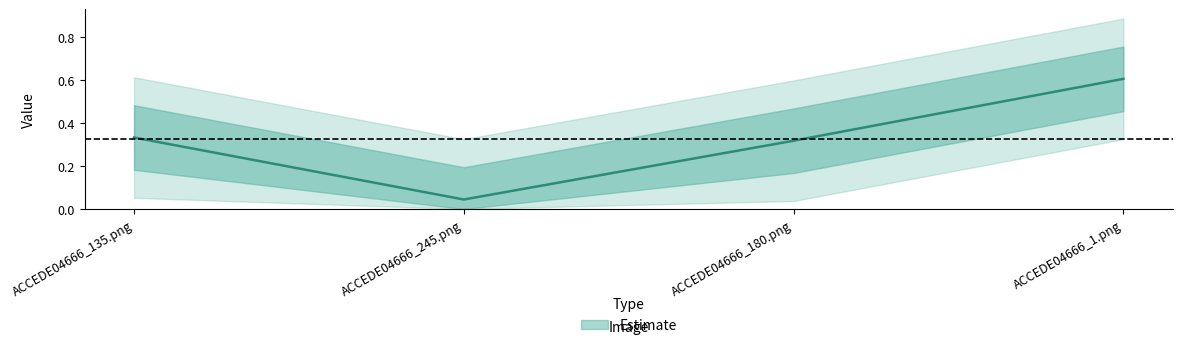

The chart shows a value of 0.4 at ACCEDE04666_1.png. True or false?

False